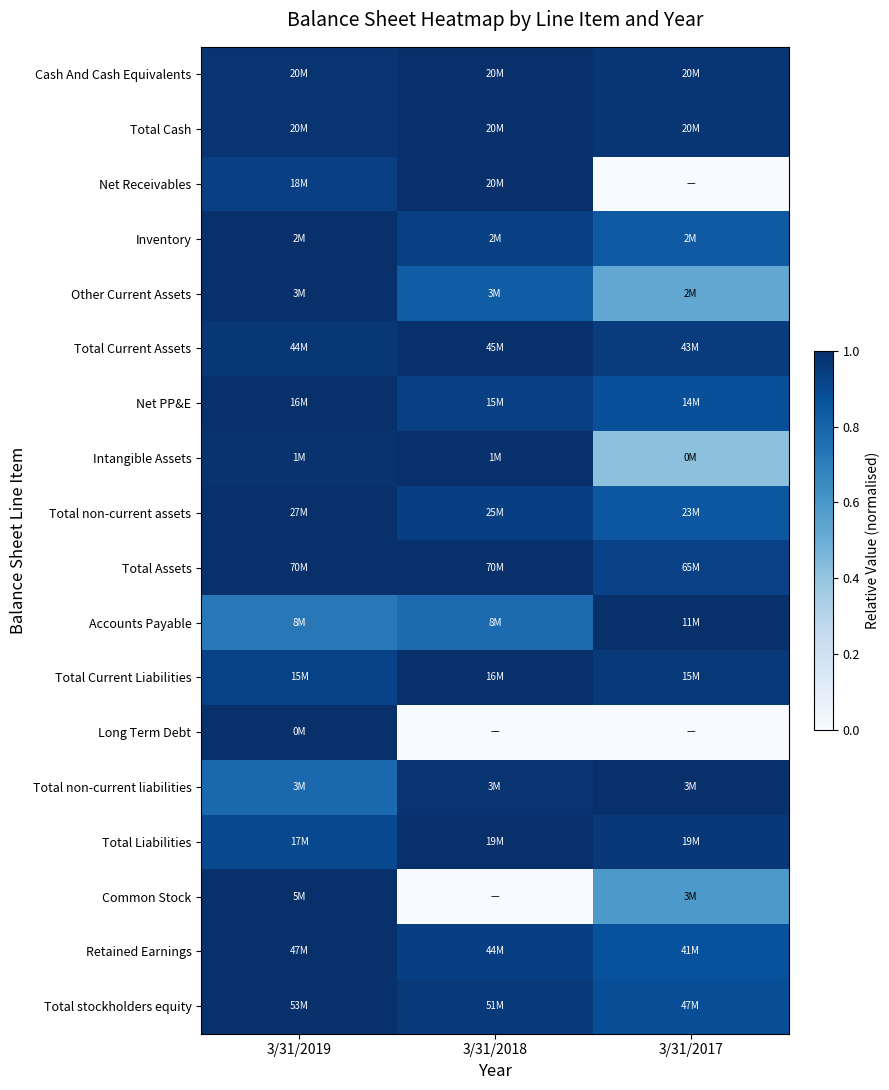

What is the difference between the highest and lowest values at 3/31/2017?

1.0